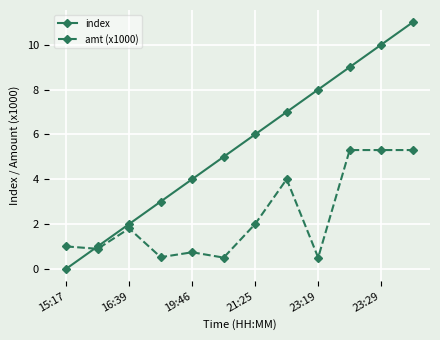

What is the value of the index point at the 8th from the left?

7.0